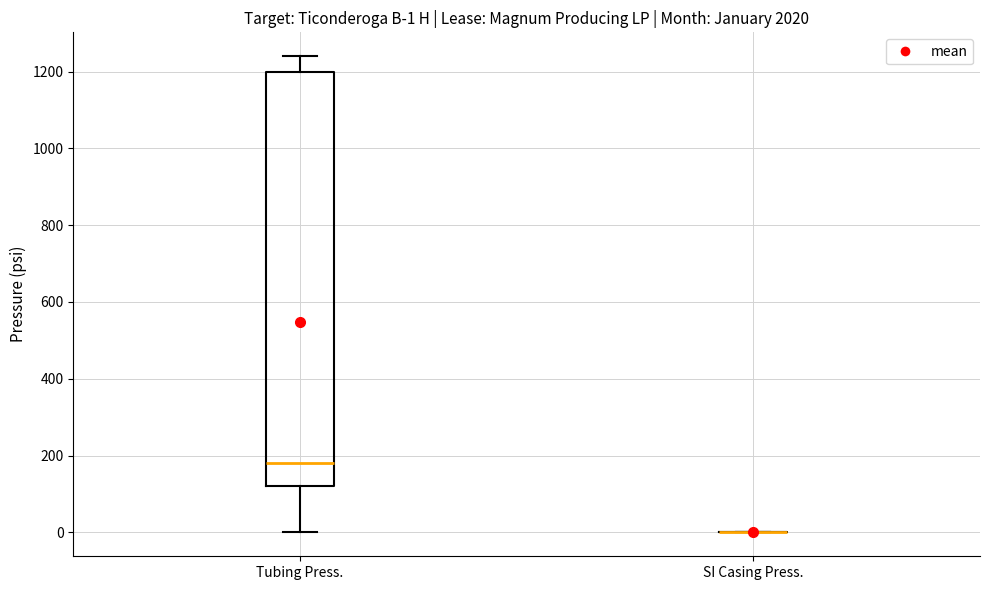

Which box is the tallest, from its lower edge to its upper edge?

Tubing Press.